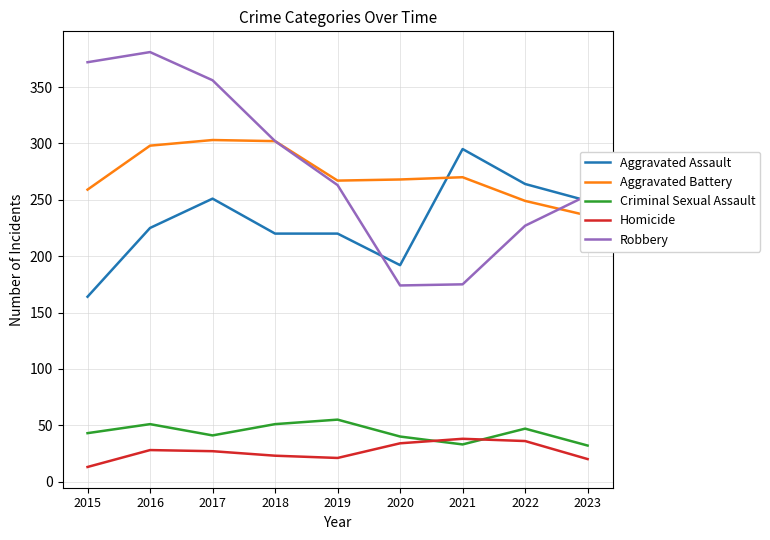

What is the maximum value shown in the chart?

381